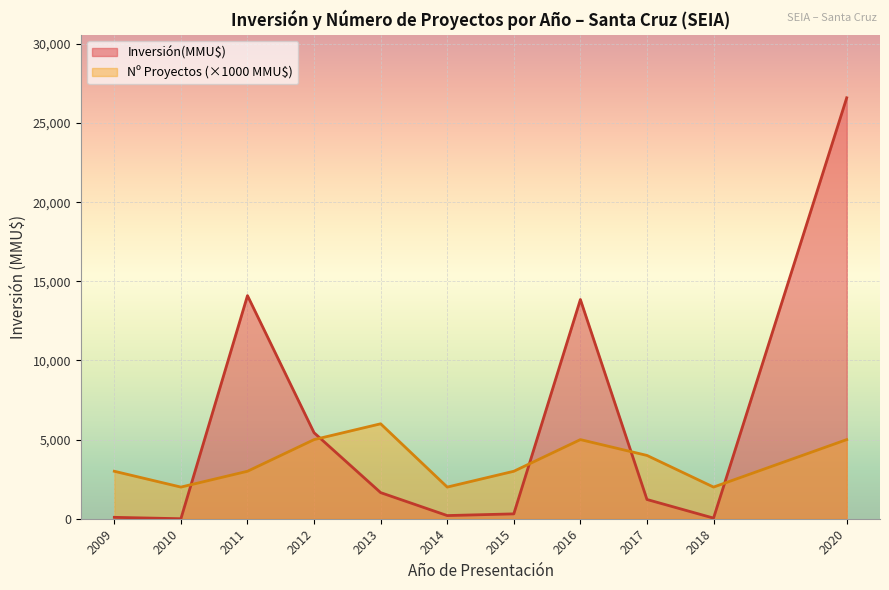

Which series changed the most between 2015 and 2016?

Inversión(MMU$)